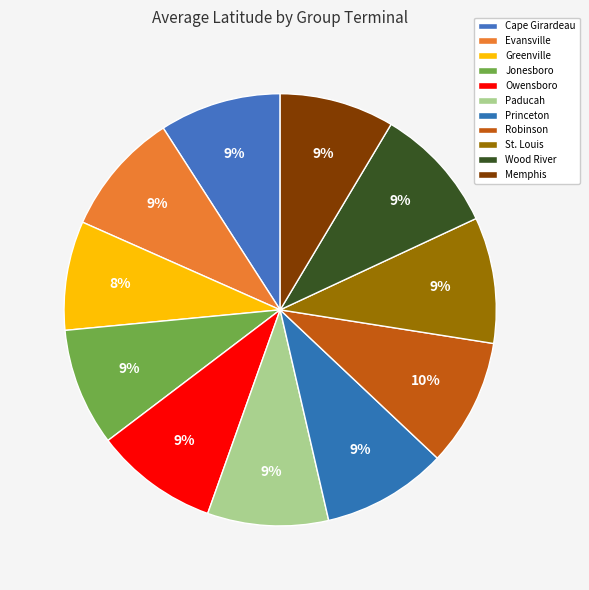

To the nearest percent, what is the average slice percentage?

9%